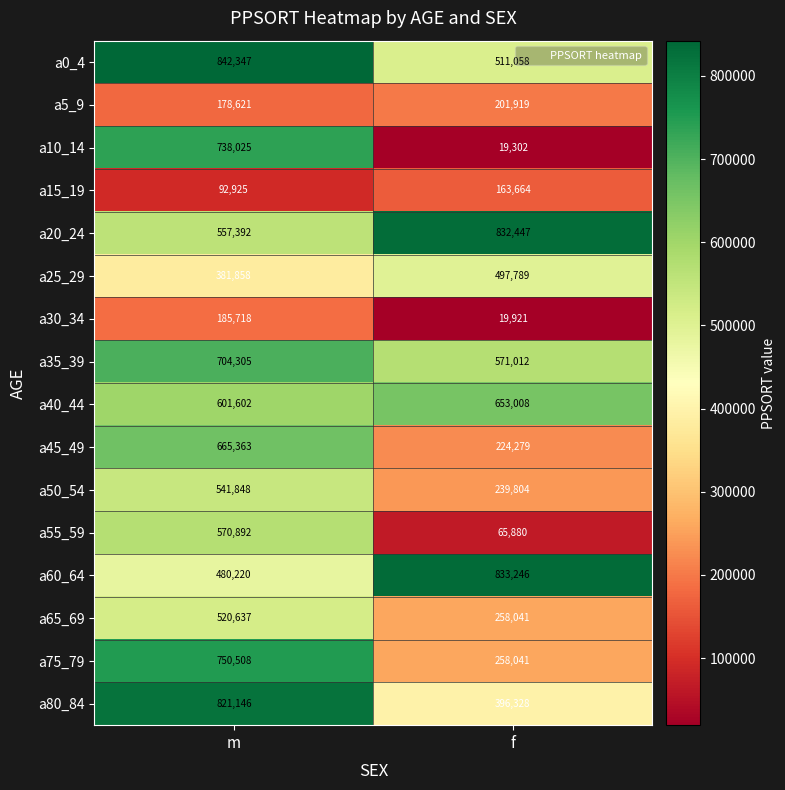

At which category is the sum across all series the highest?

m